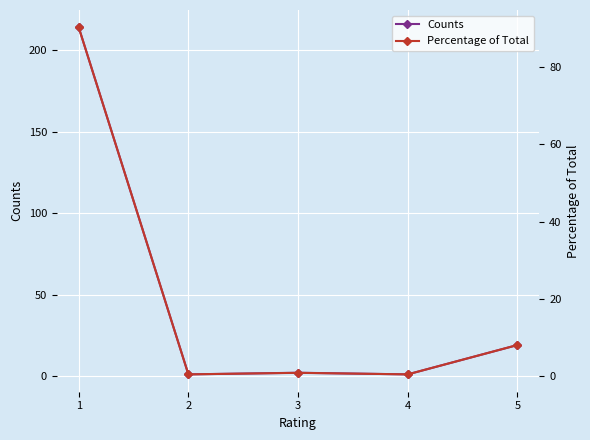

What is the sum of all Counts values?

237